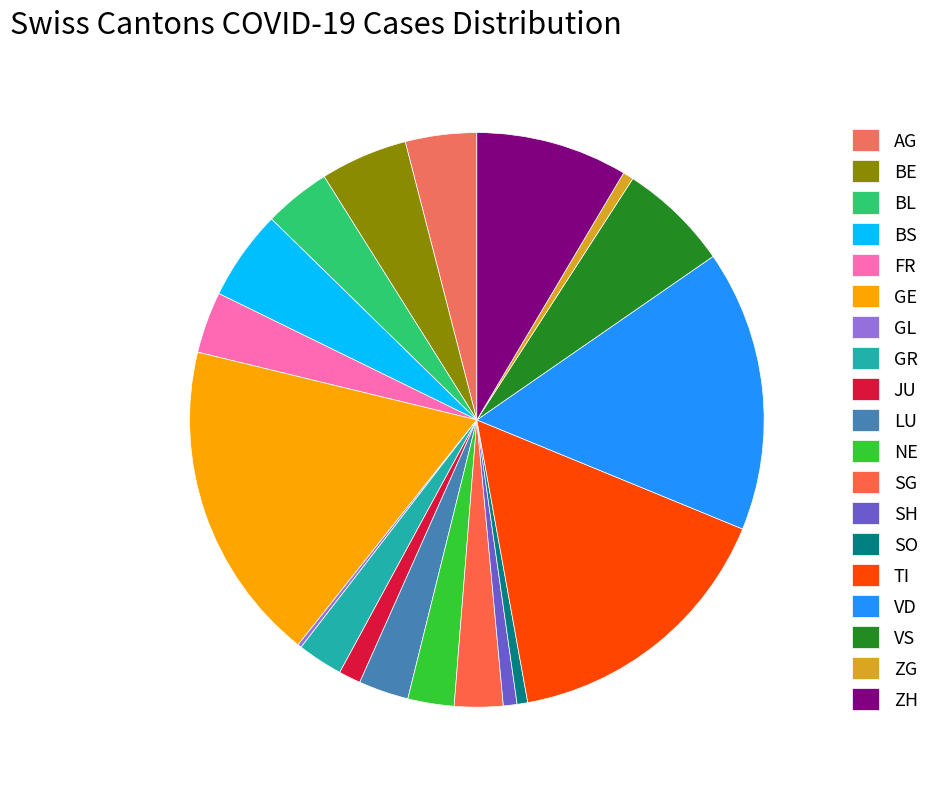

Is TI the majority of the pie?

No